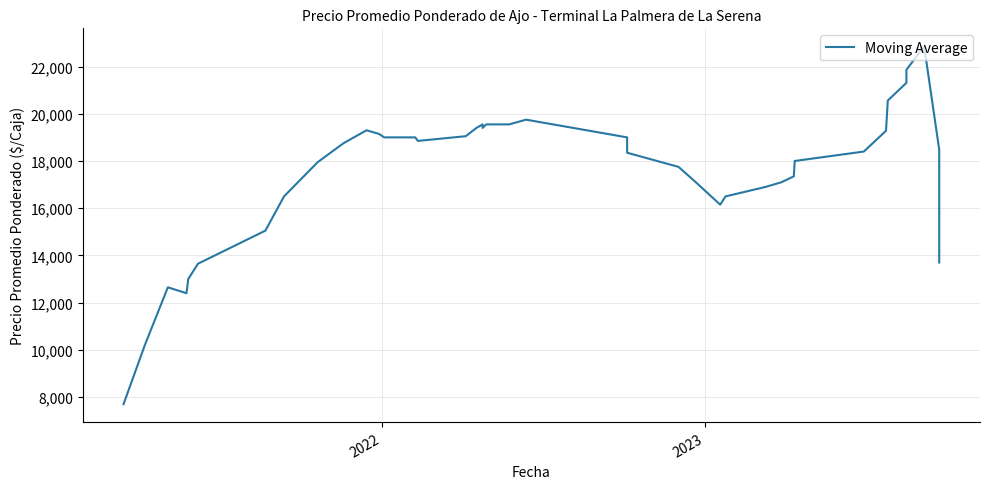

True or false: the data has more than 2 interior local peaks.

True